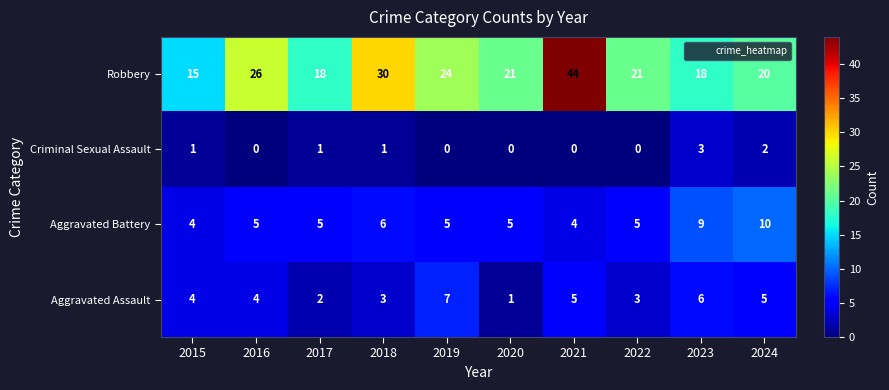

How many Aggravated Assault values are between 3 and 5?

6